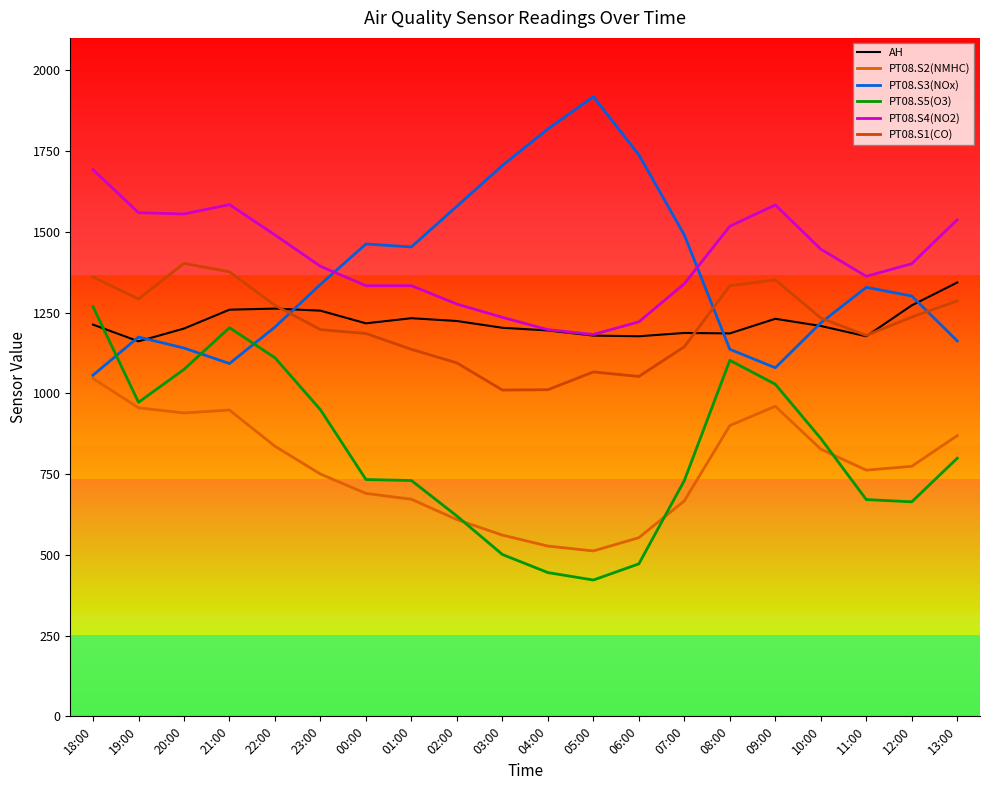

At which category does the chart reach its minimum across all series?

05:00